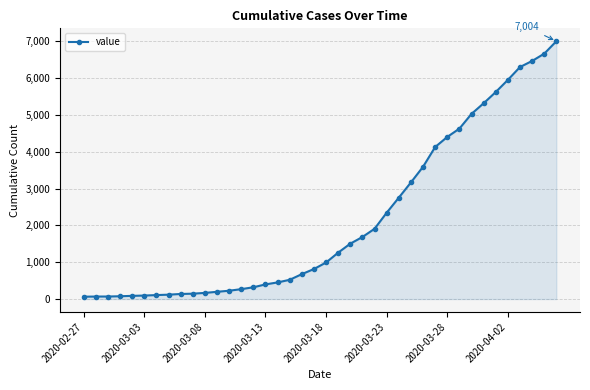

What is the maximum value shown in the chart?

7004